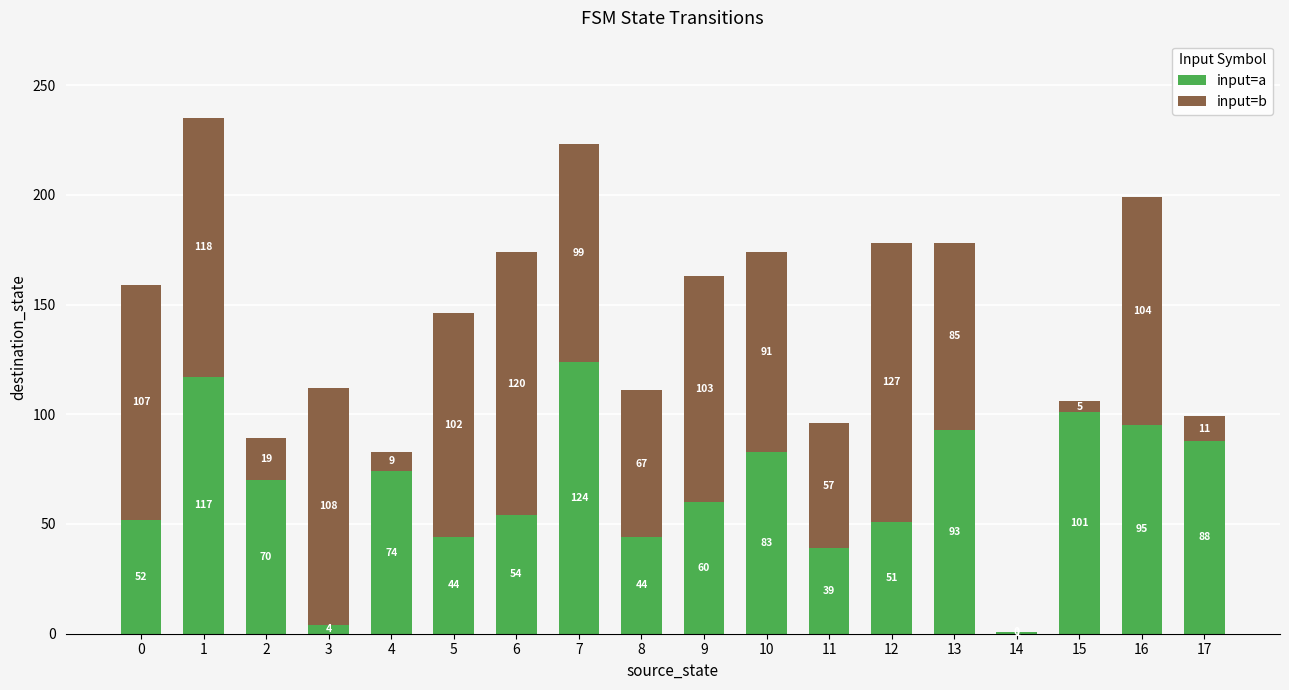

What is the maximum value for input=a?

124